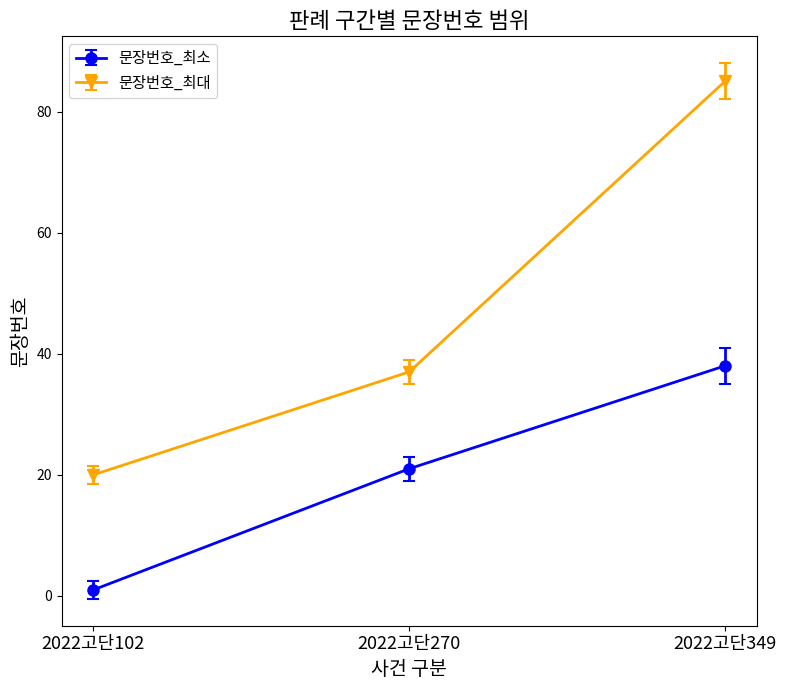

What is the minimum value for 문장번호_최소?

1